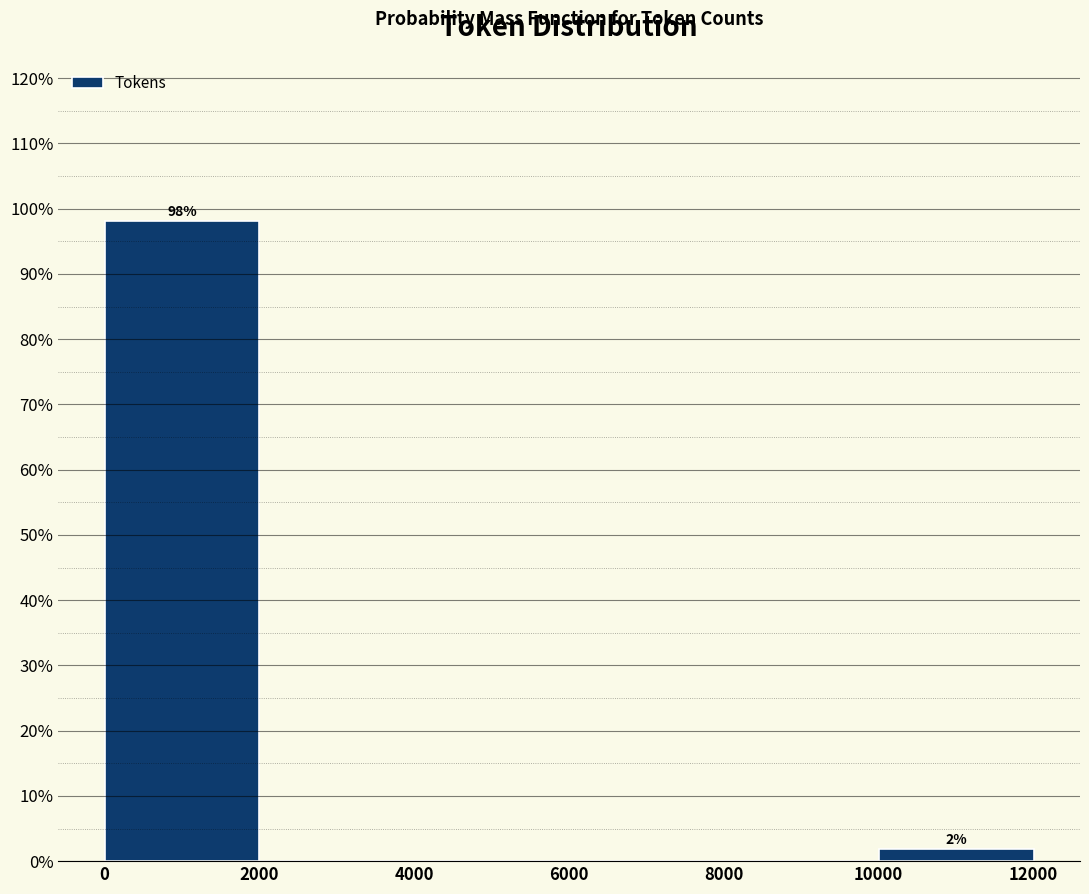

Which range on the x-axis has the tallest bar?

0 to 2000